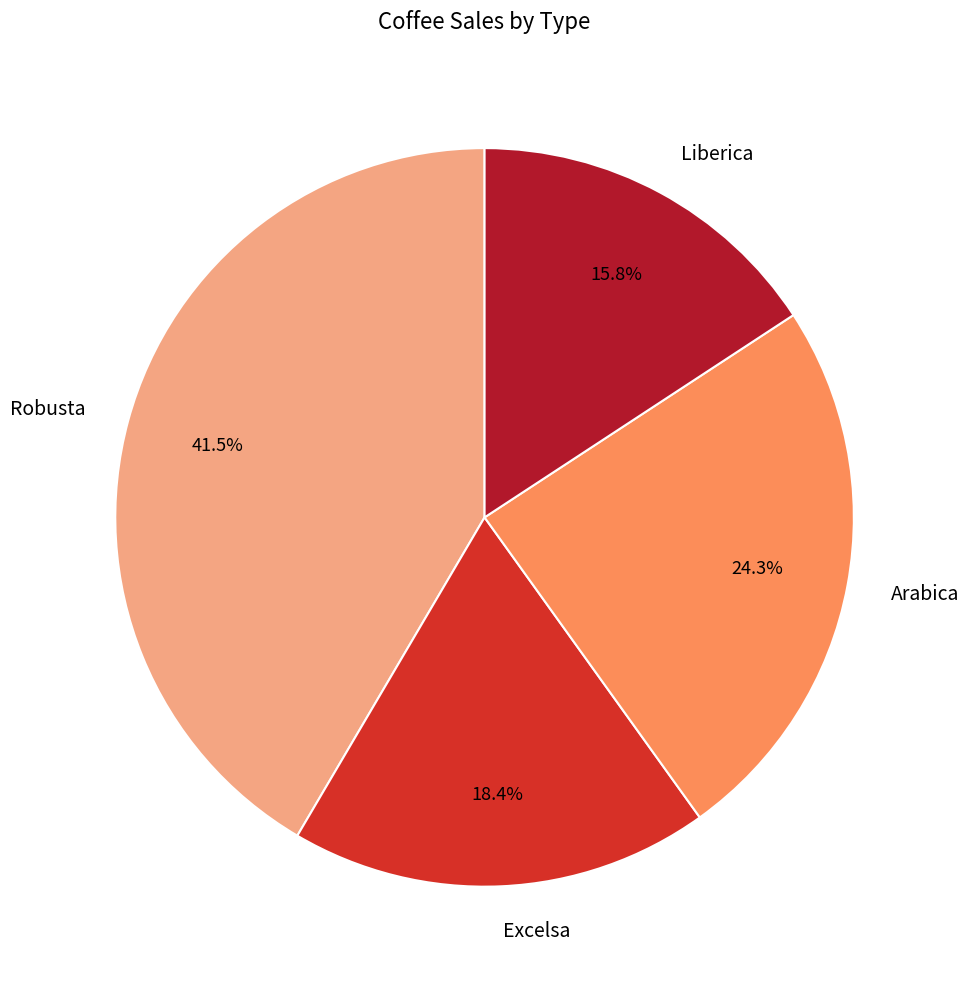

Which category has the biggest portion of the pie?

Robusta